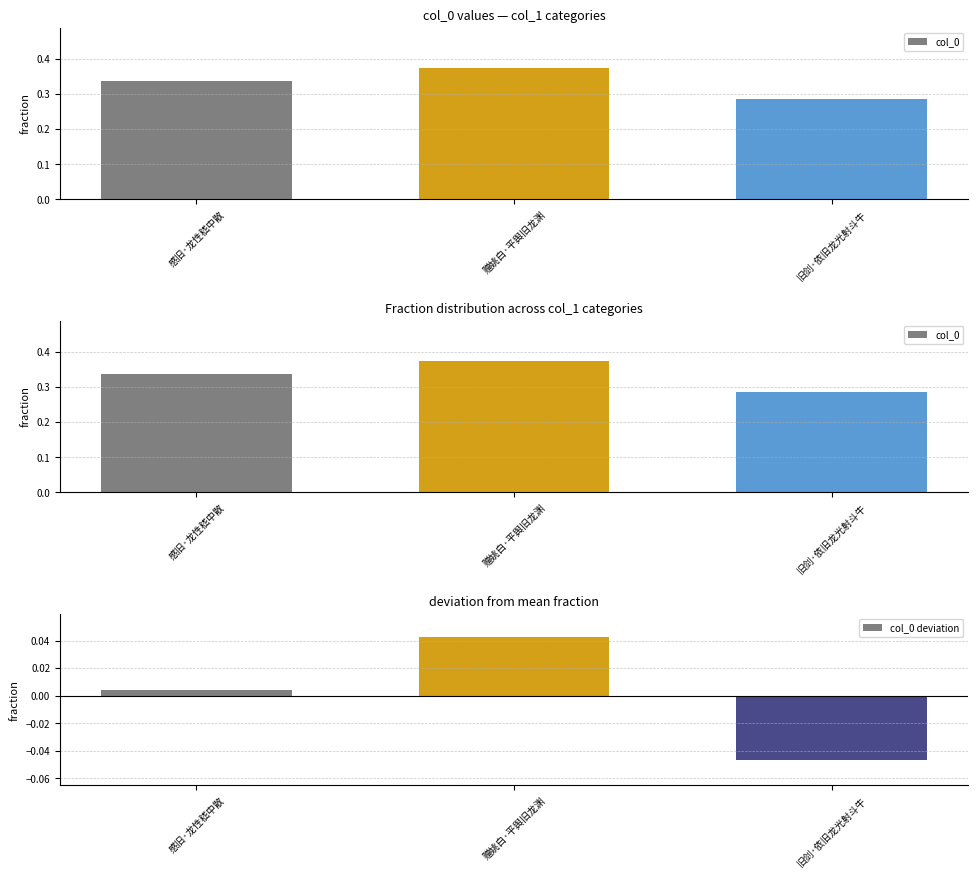

Which series changed the most between 感旧·龙性嵇中散 and 旧剑·依旧龙光射斗牛?

col_0